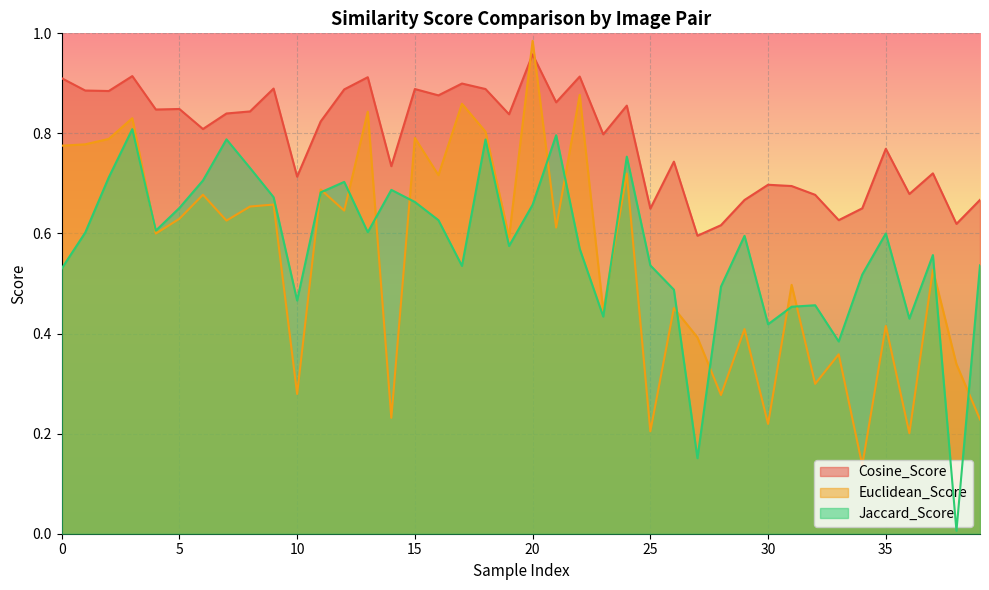

At 15, list the series in order from smallest to largest.

Jaccard_Score, Euclidean_Score, Cosine_Score